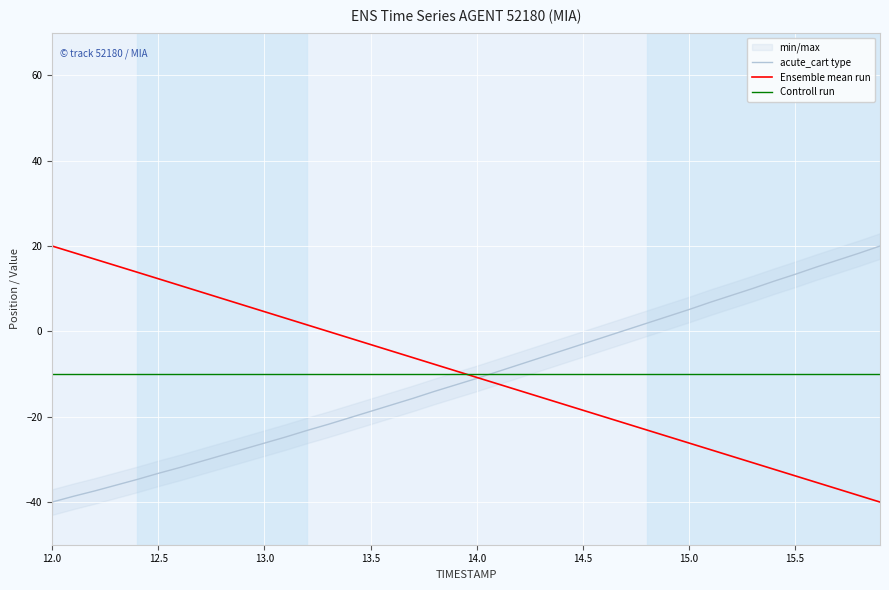

What is the highest value of the Ensemble mean run series?

20.0